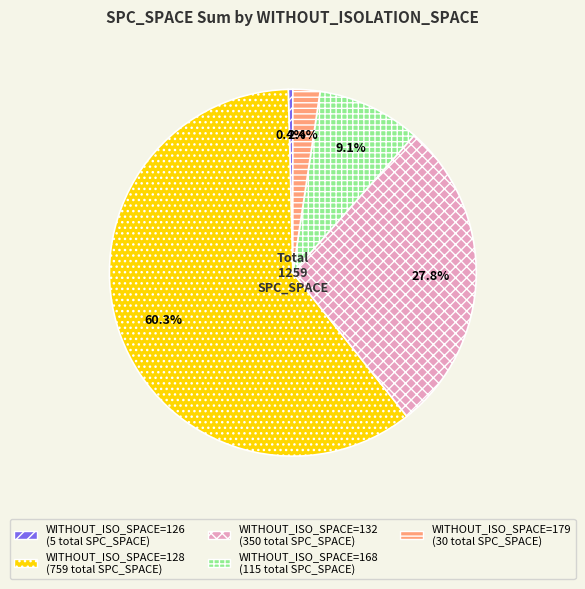

Is there any slice that represents more than half of the pie?

Yes